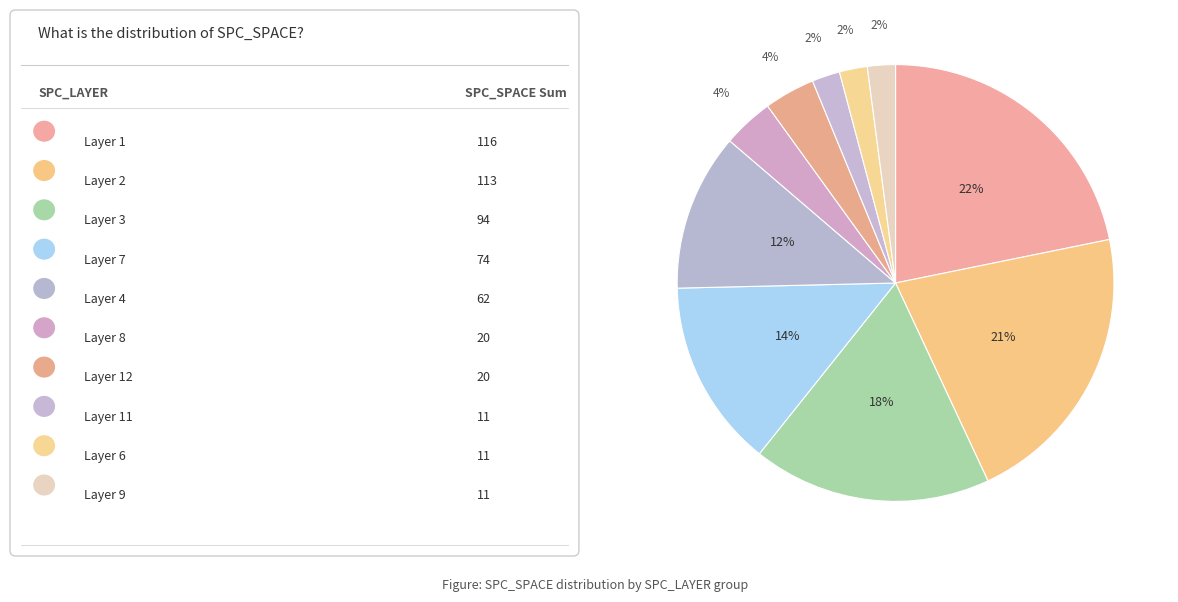

Count the number of slices in the pie.

10